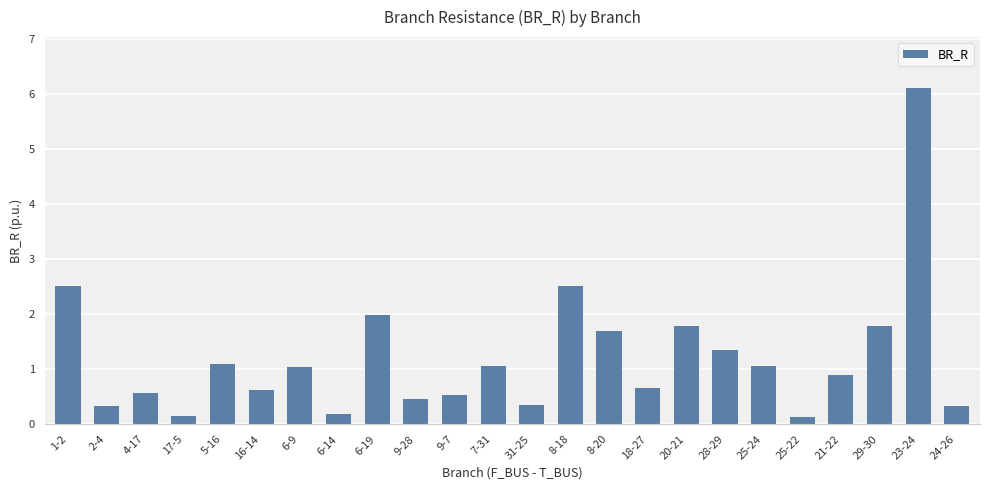

What is the sum of the values at 9-7 and 24-26?

0.9